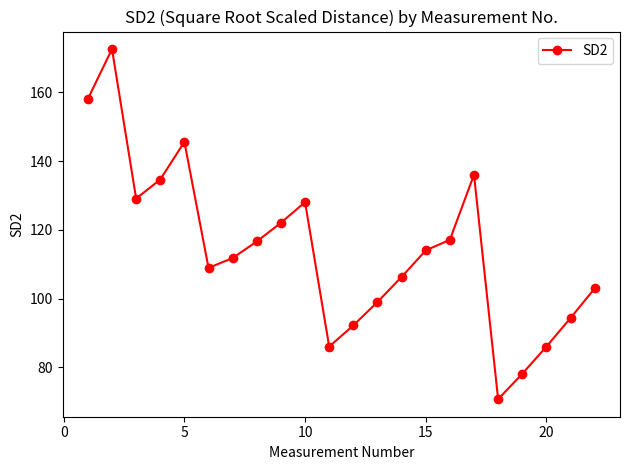

What is the difference between the maximum and minimum values?

101.9